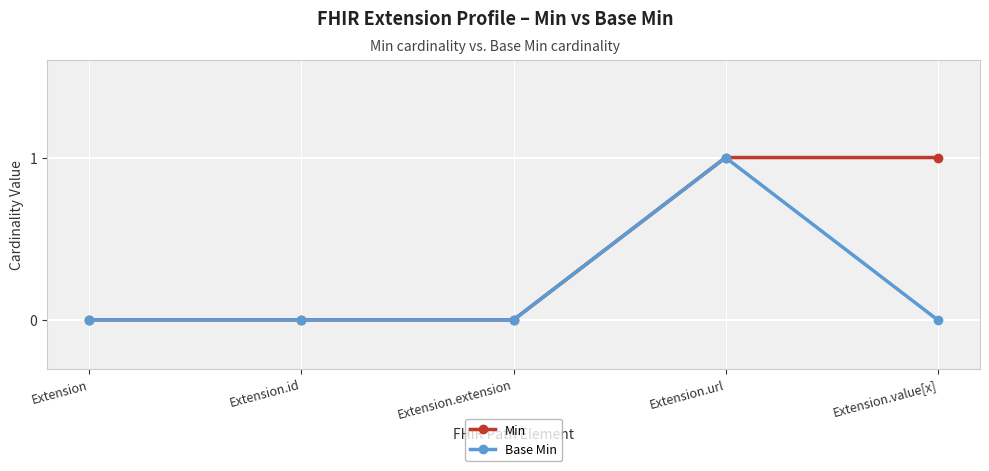

The value of Min at Extension.url is 0. True or false?

False